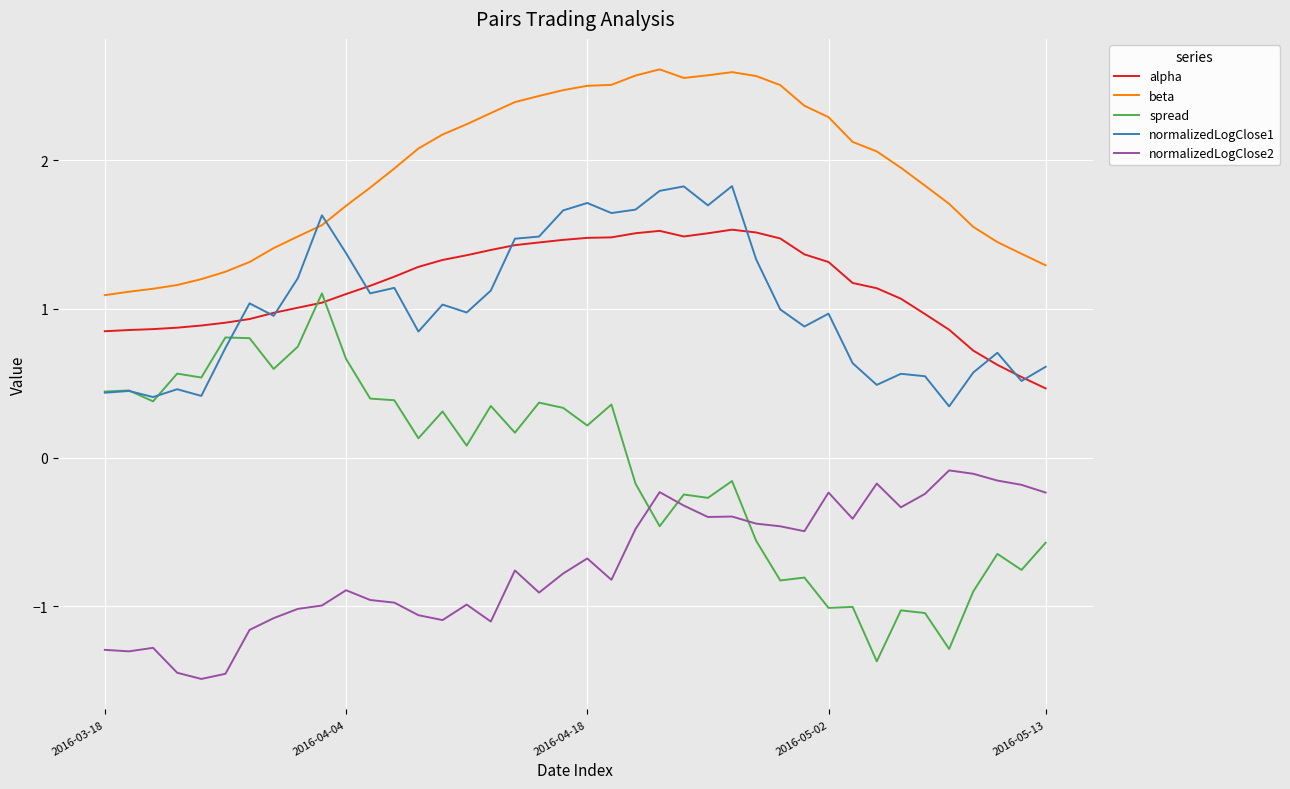

In spread, how many points are lower than both neighbors (excluding endpoints)?

14